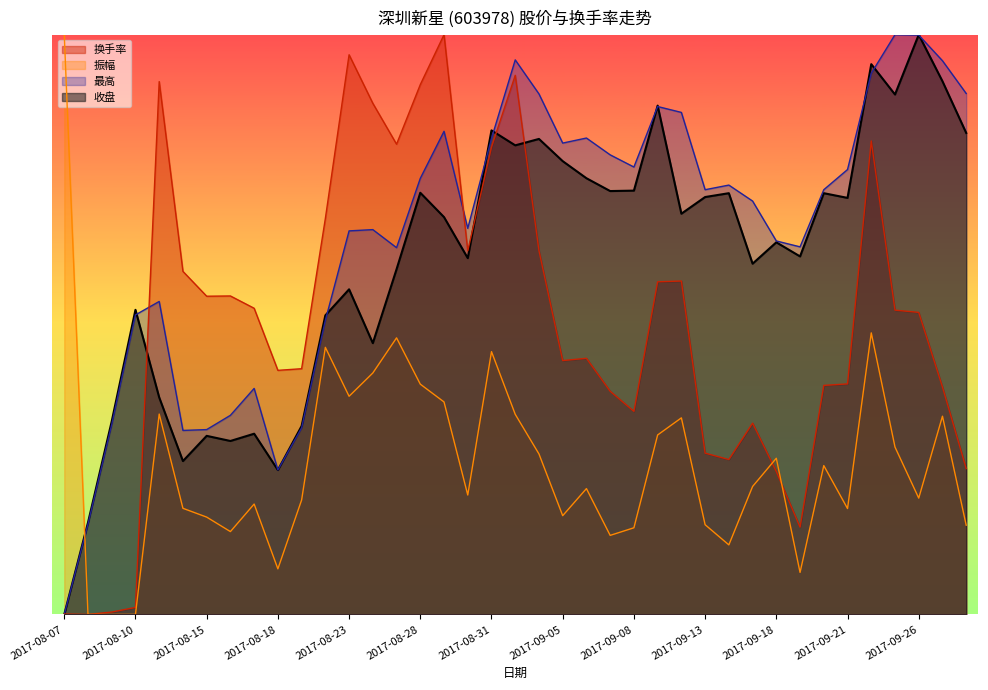

True or false: 振幅 has a value of 11.0 at 2017-08-29.

False